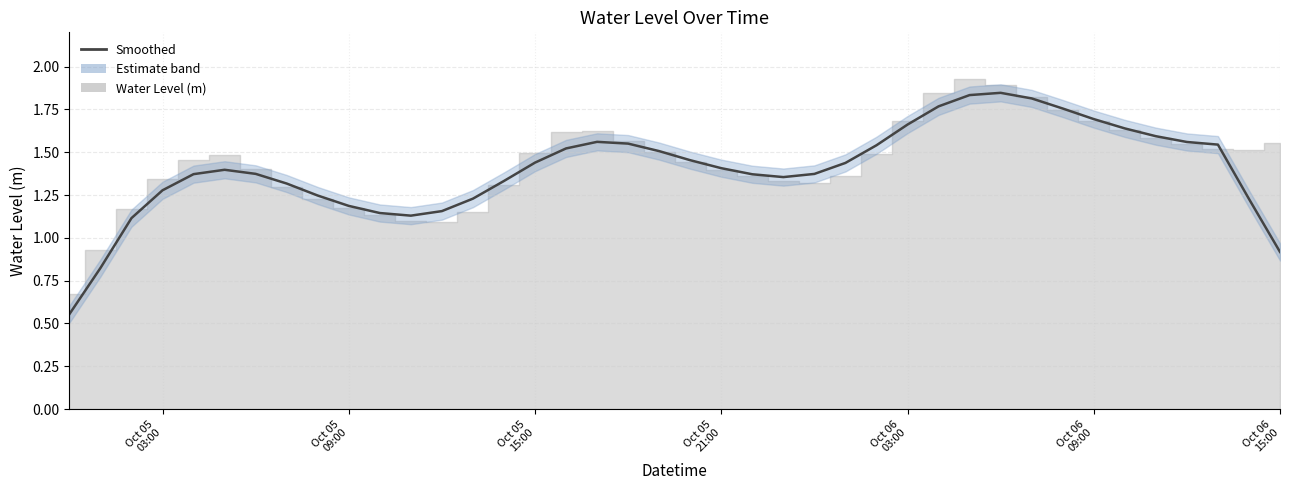

How many values exceed 1?

37